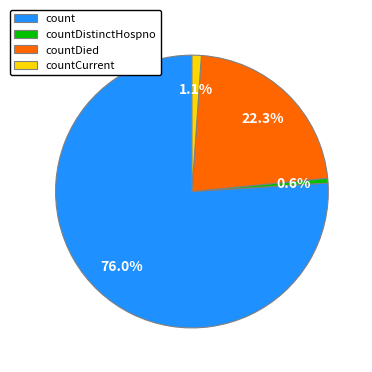

How many segments does this pie chart have?

4